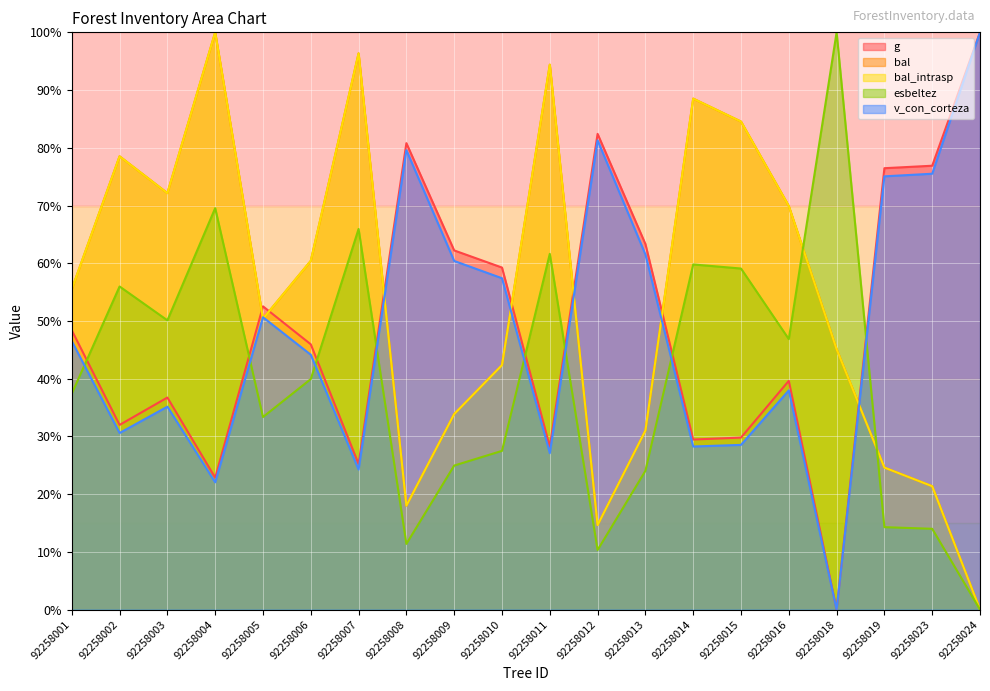

How many interior local peaks does the bal series have?

5